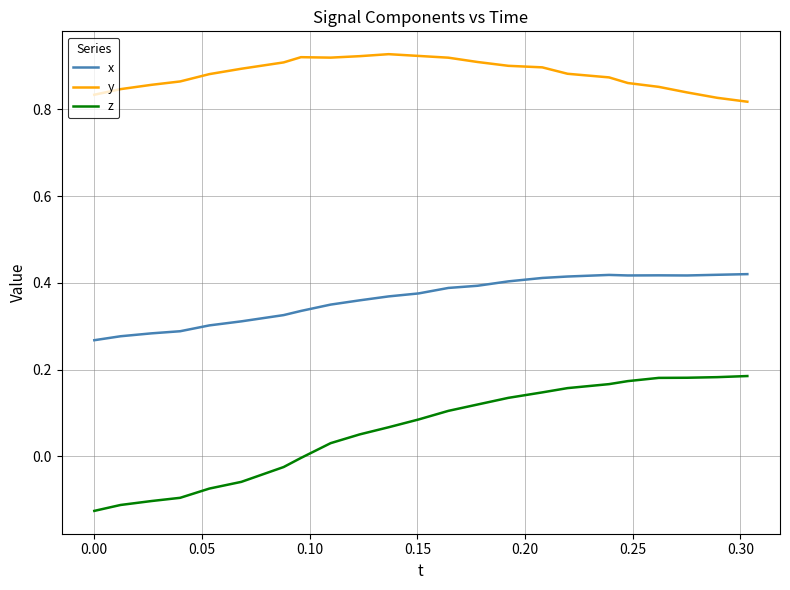

List the series in order of their peak value, highest first.

y, x, z